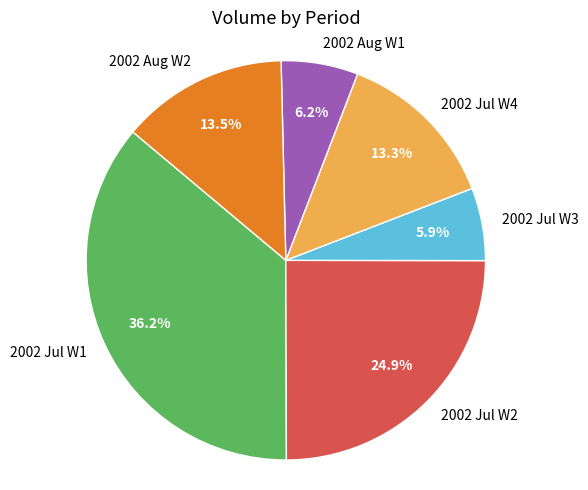

Combined, do 2002 Jul W3 and 2002 Aug W2 account for over 50%?

No